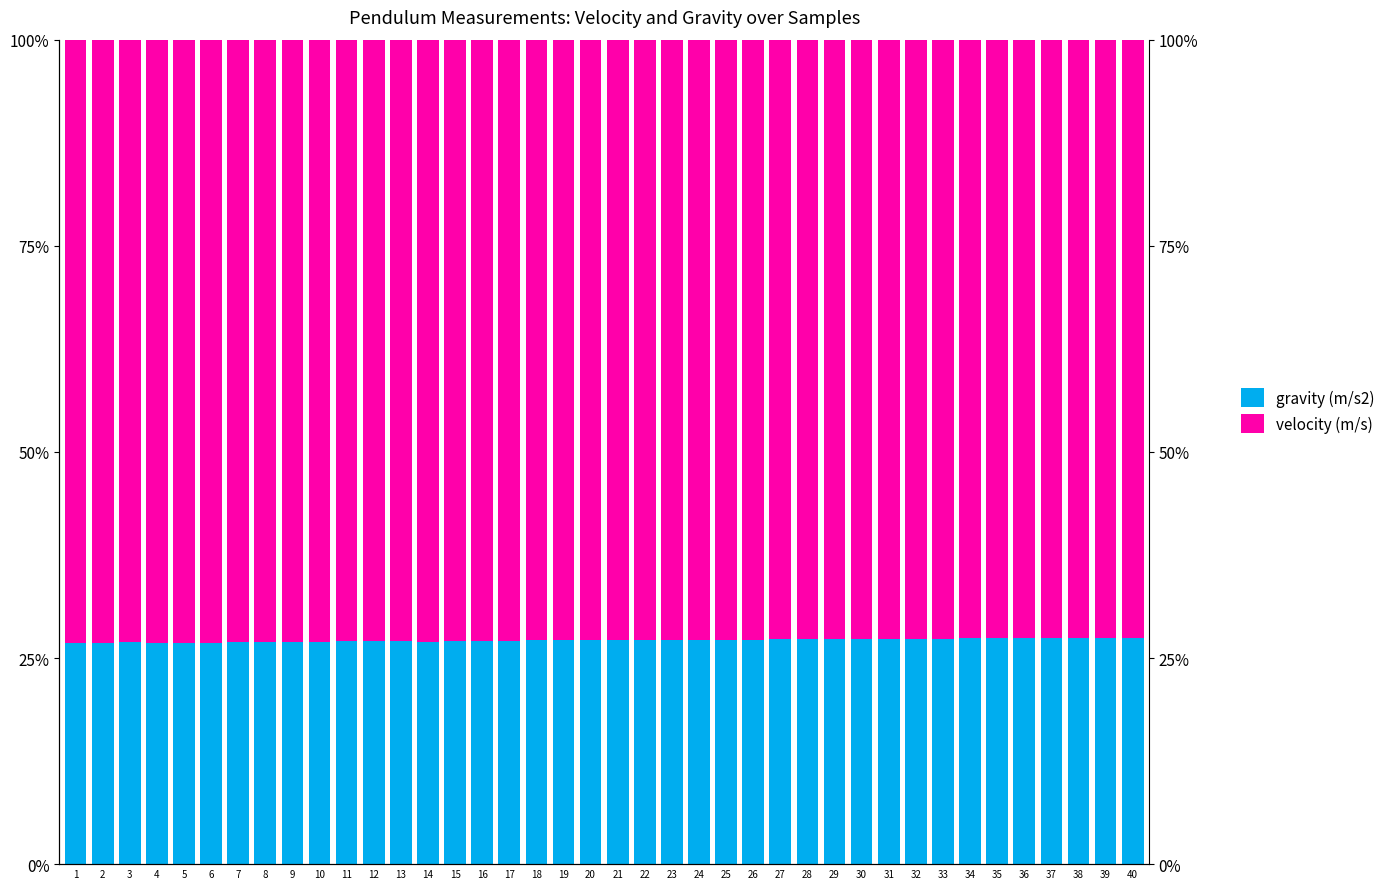

Rank the series by their maximum value, from lowest to highest.

gravity (m/s2), velocity (m/s)